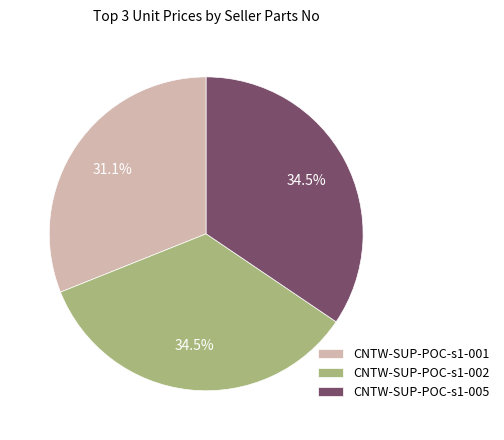

The CNTW-SUP-POC-s1-002 slice represents 47% of the pie. True or false?

False